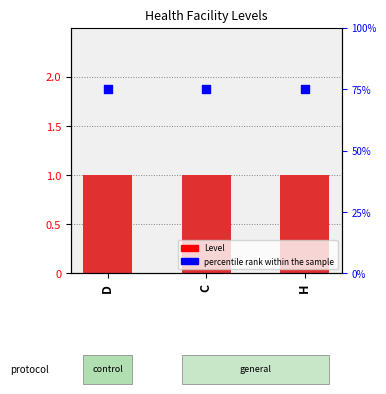

Which series contains the lowest Y value?

percentile rank within the sample